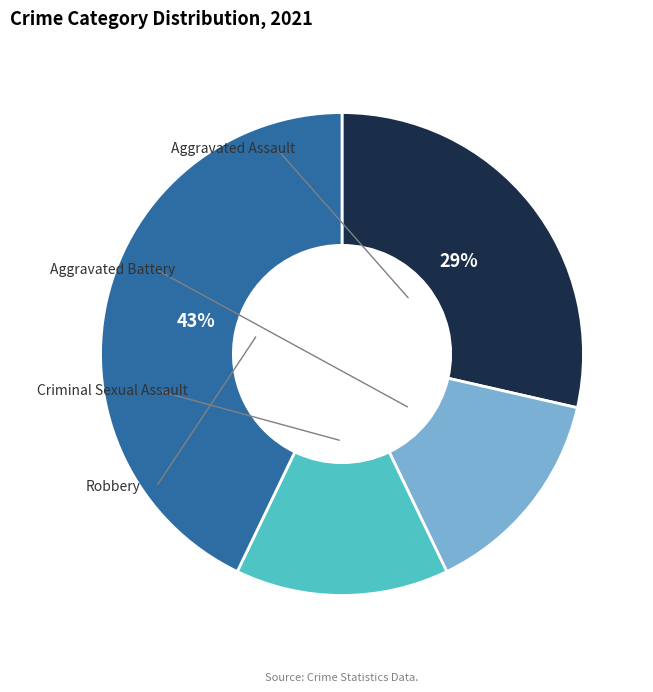

Rank the categories by value from highest to lowest.

Robbery, Aggravated Assault, Aggravated Battery, Criminal Sexual Assault